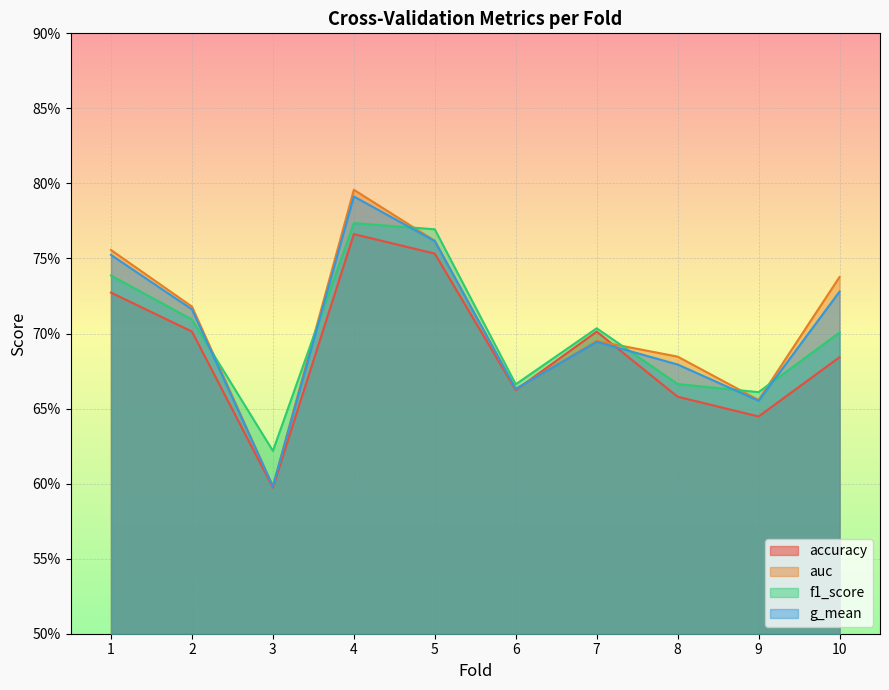

At which category does g_mean reach its first local valley?

3